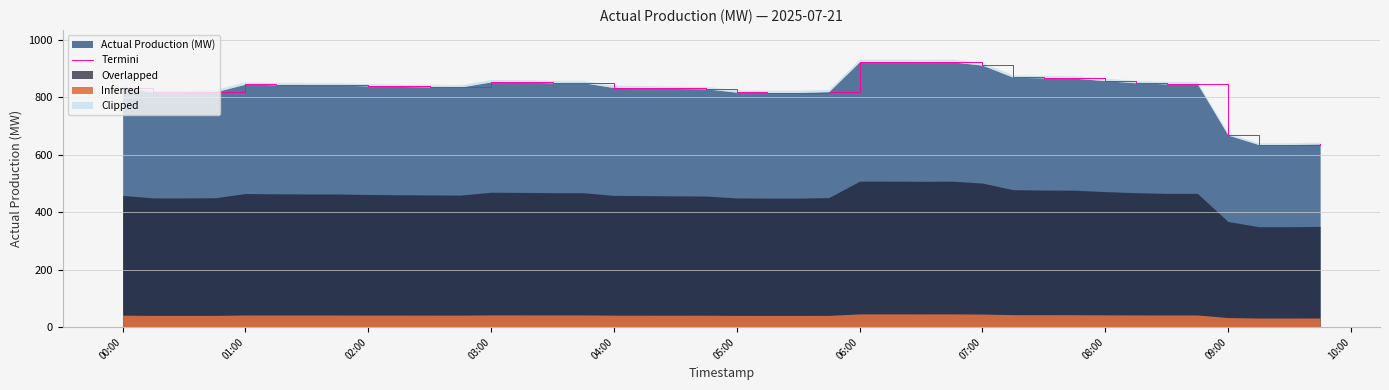

The value of Actual Production (MW) at 04:00 is 564. True or false?

False